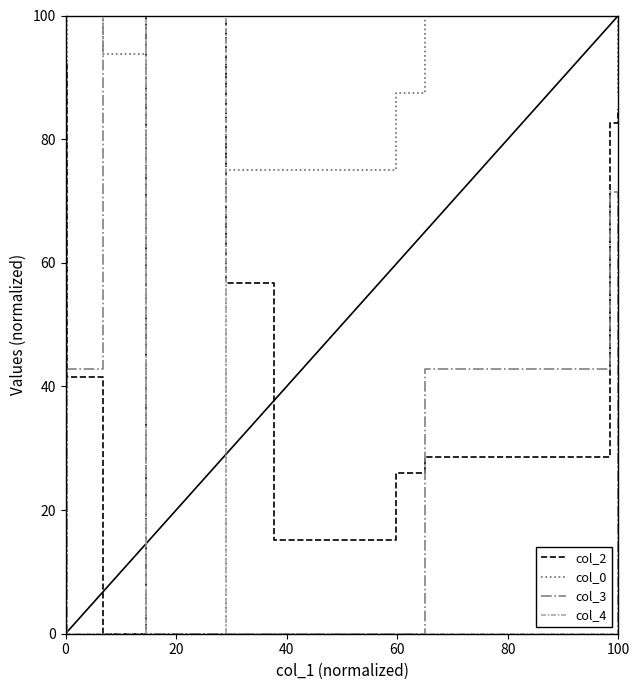

True or false: col_4 and col_0 cross at least once.

True